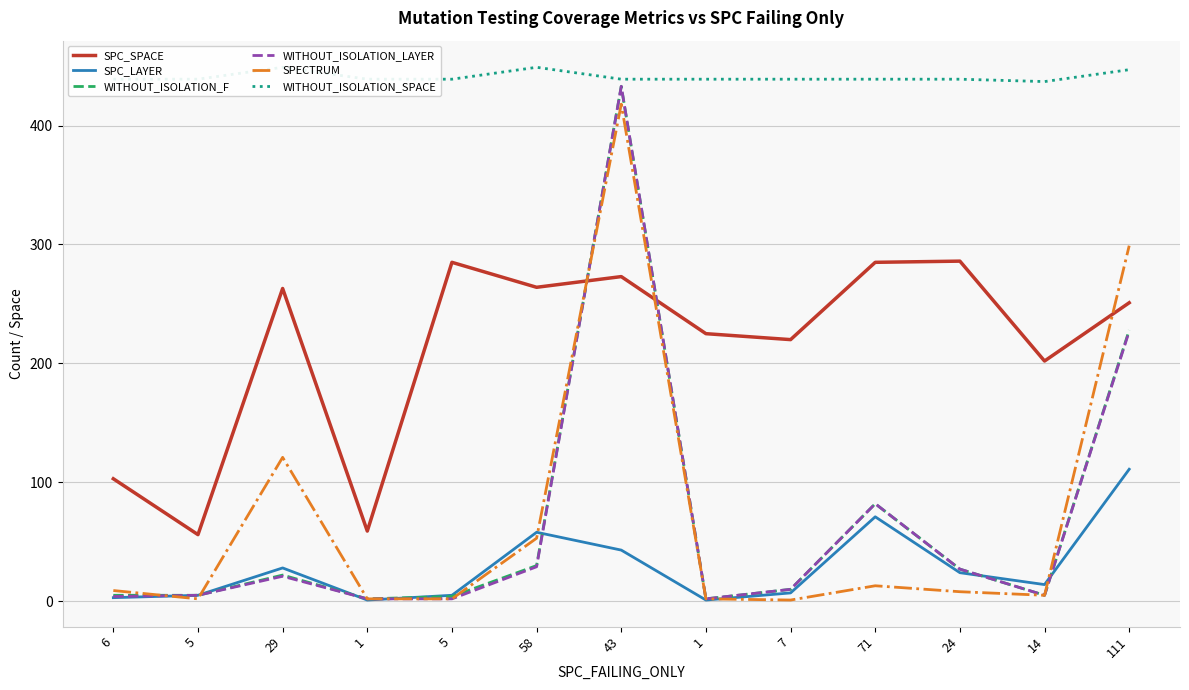

Between 58 and 111, which series saw the biggest shift?

SPECTRUM